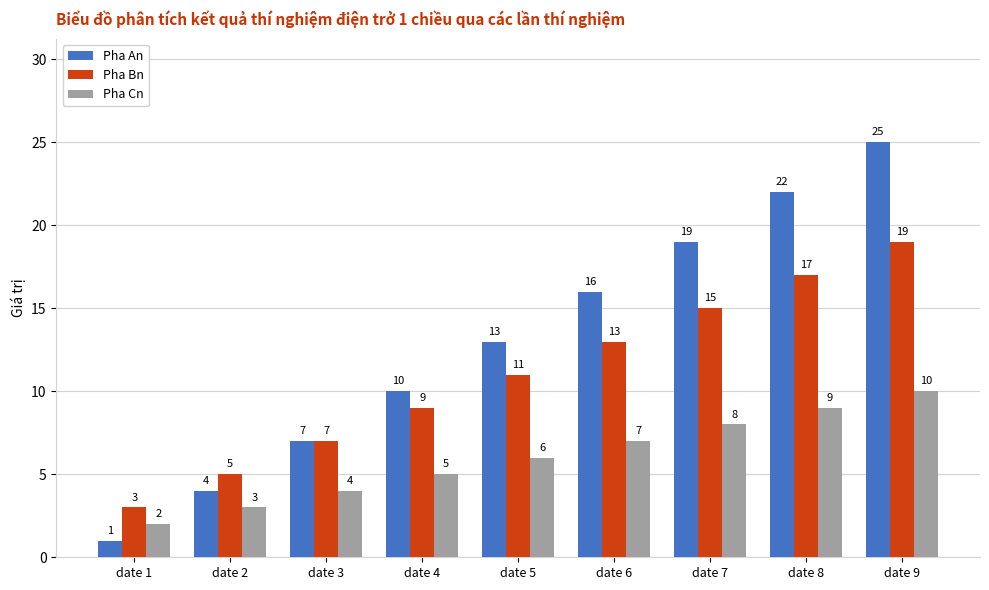

How many distinct data groups are displayed?

3